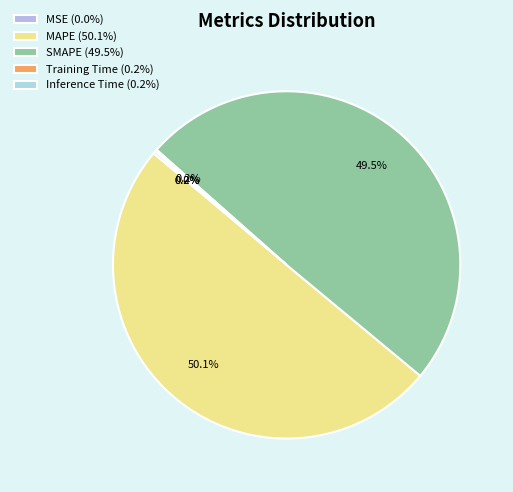

What is the largest slice in the pie chart?

MAPE